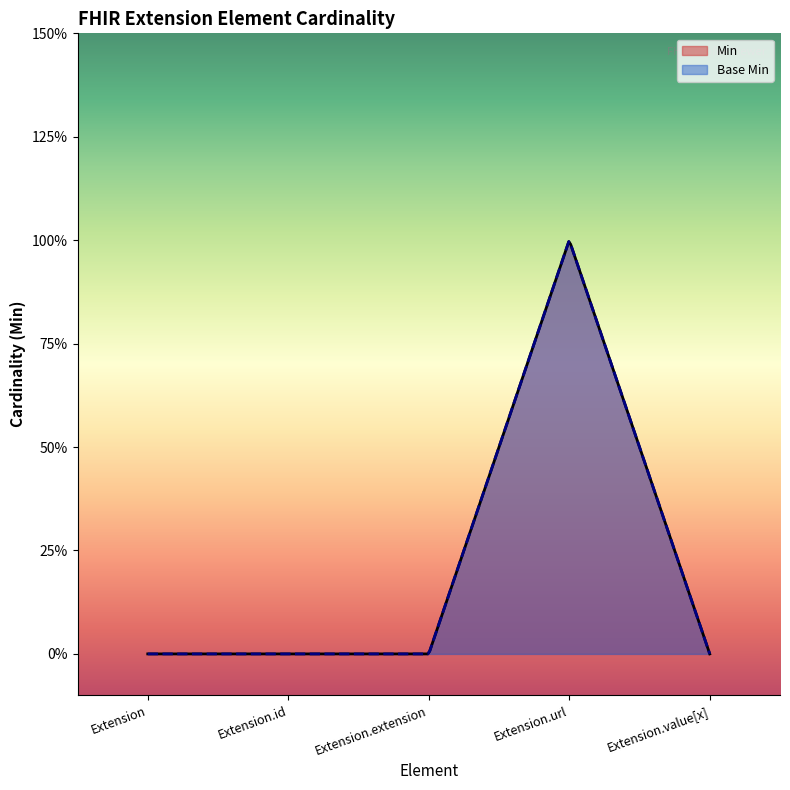

Does the chart have visible grid lines?

No